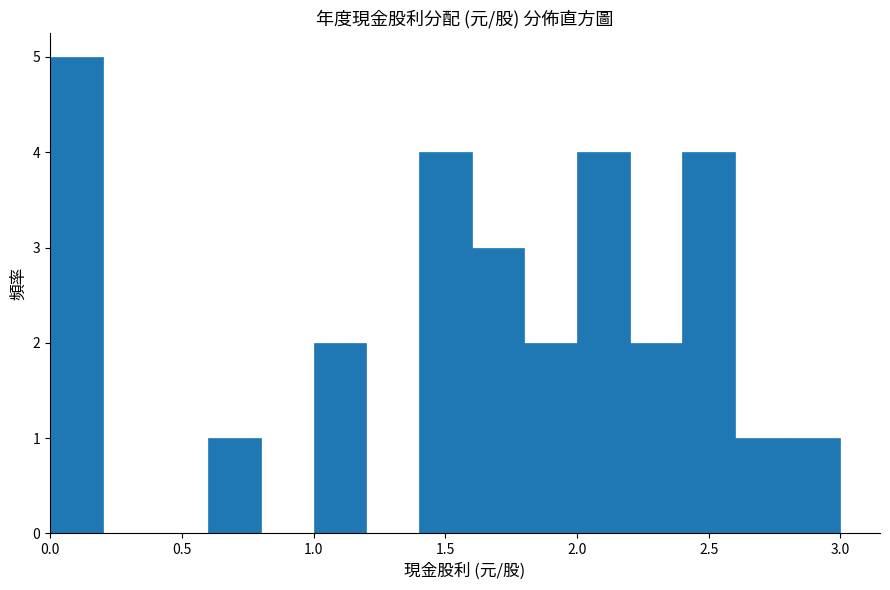

Reading left to right, transcribe this chart: for each bar, give the range it covers on the x-axis and its height. The values are not printed on the chart, so give them approximately, as read against the axis.

0.0 to 0.2: 5
0.2 to 0.4: 0
0.4 to 0.6: 0
0.6 to 0.8: 1
0.8 to 1.0: 0
1.0 to 1.2: 2
1.2 to 1.4: 0
1.4 to 1.6: 4
1.6 to 1.8: 3
1.8 to 2.0: 2
2.0 to 2.2: 4
2.2 to 2.4: 2
2.4 to 2.6: 4
2.6 to 2.8: 1
2.8 to 3.0: 1